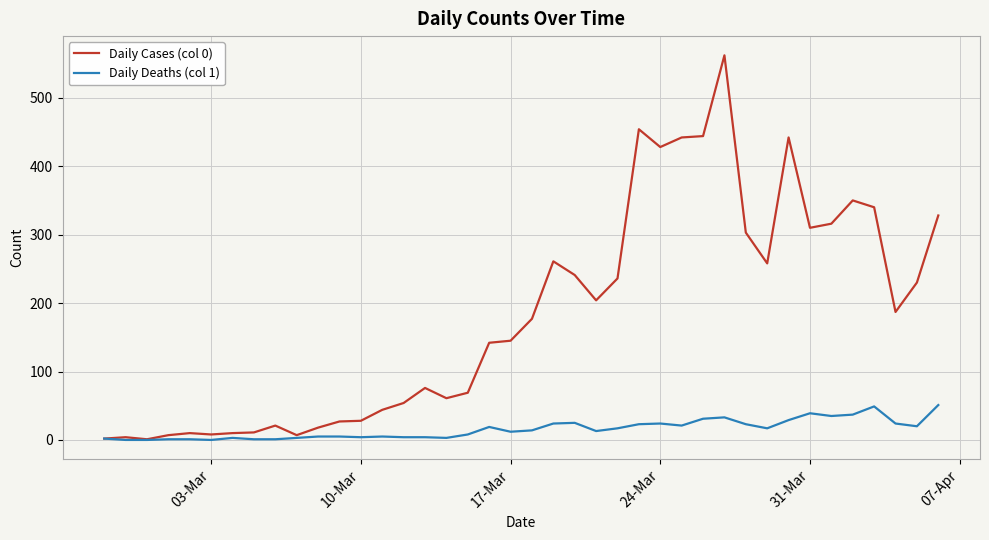

True or false: Daily Cases (col 0) has more than 0 points higher than both neighbors.

True